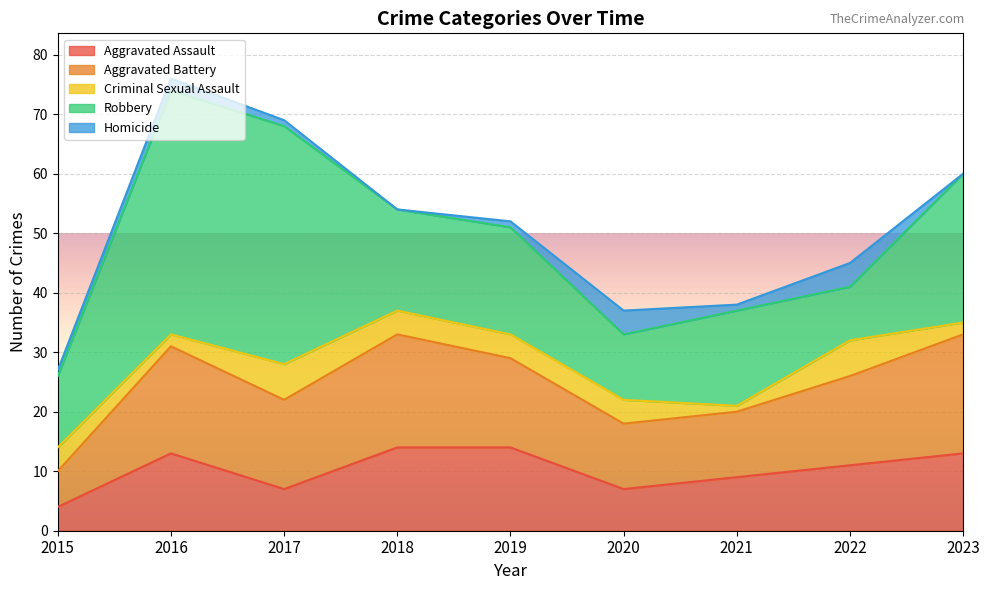

The value of Aggravated Assault at 2017 is 11. True or false?

False